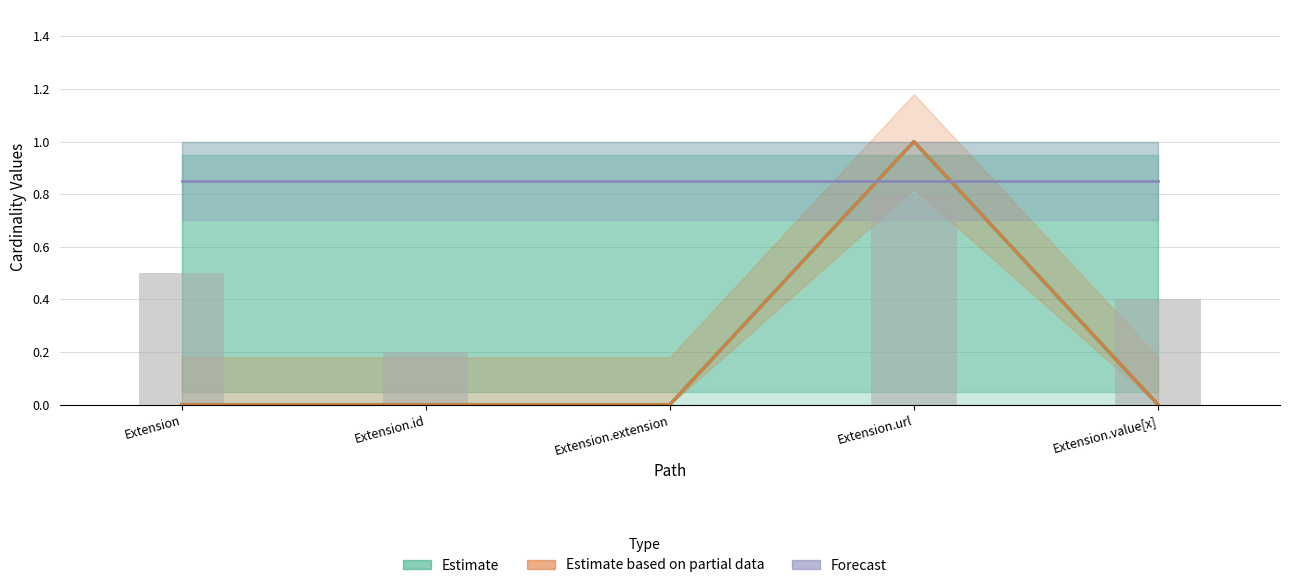

List the labels in order of Forecast value, smallest first.

Extension, Extension.id, Extension.extension, Extension.url, Extension.value[x]